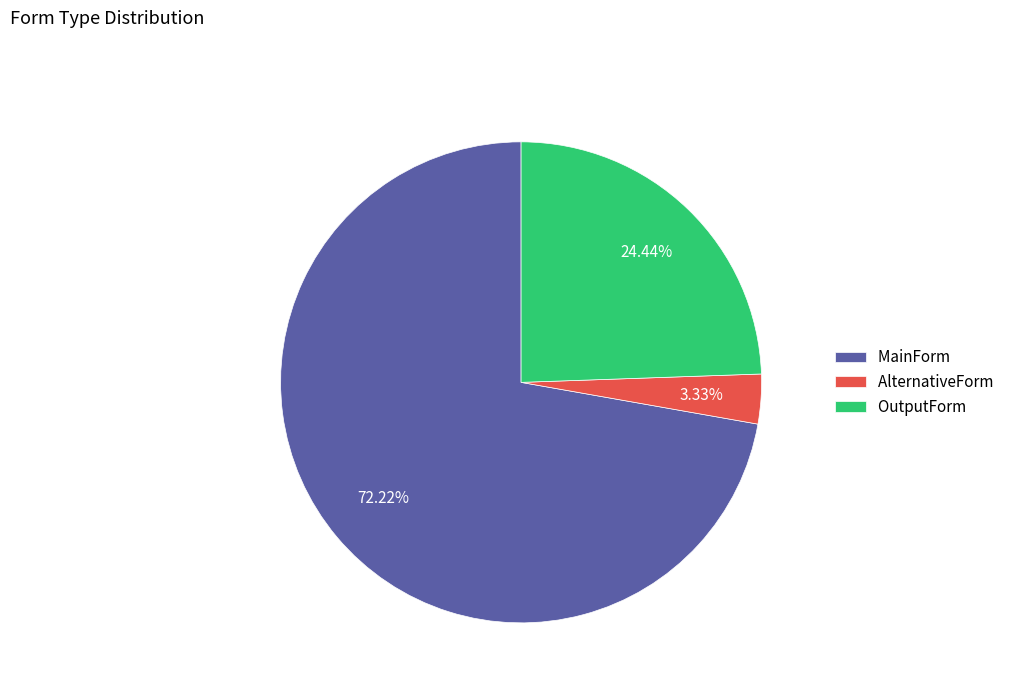

To the nearest percent, what portion does AlternativeForm represent?

3%